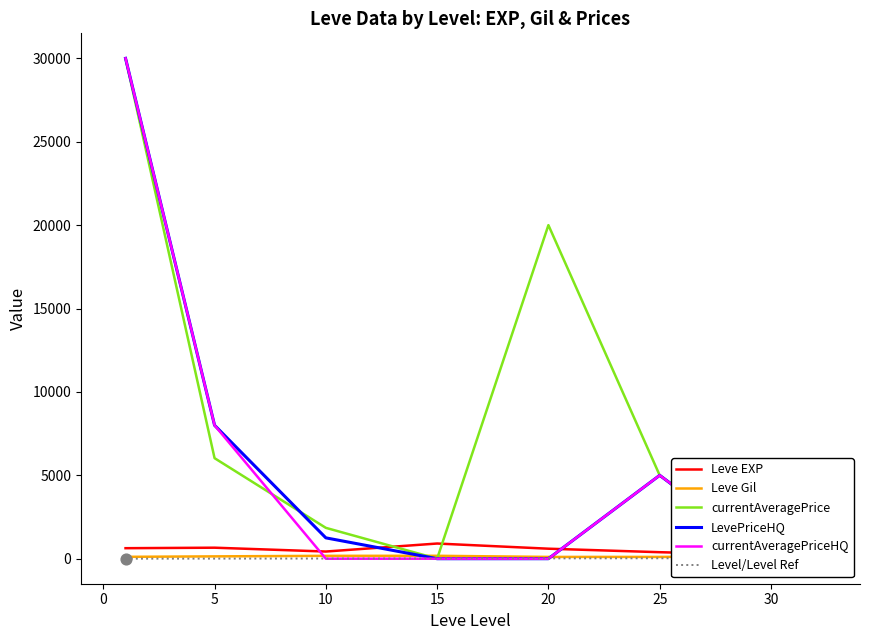

Which series reaches the minimum Y coordinate?

currentAveragePrice